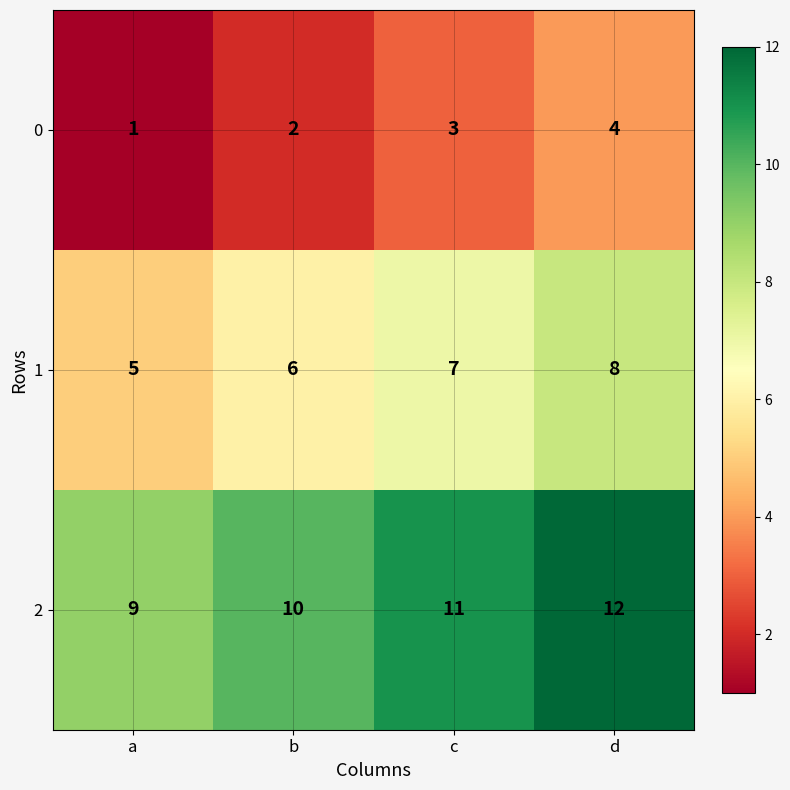

How many 0 values are between 2 and 4?

3